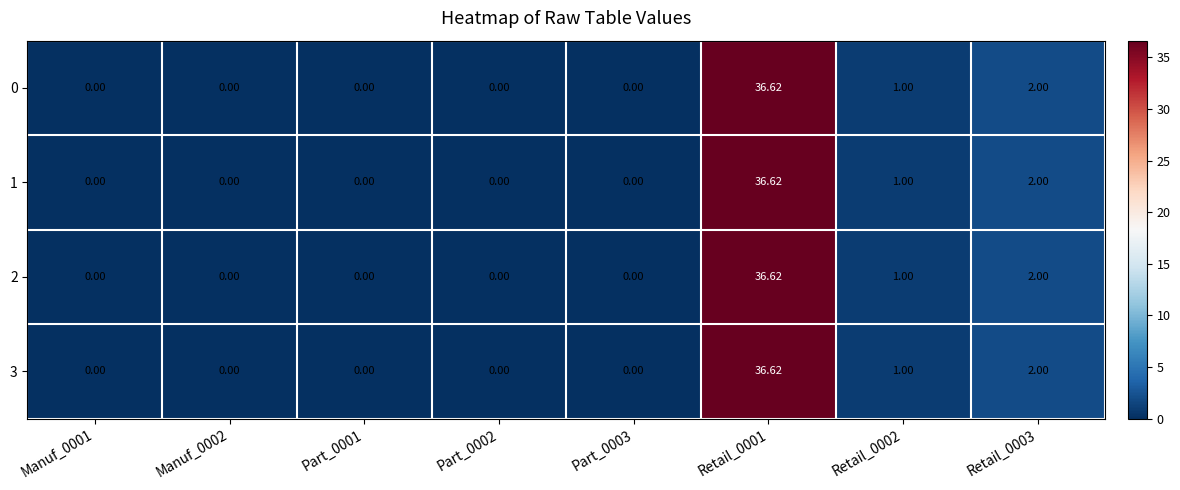

How many distinct data groups are displayed?

4